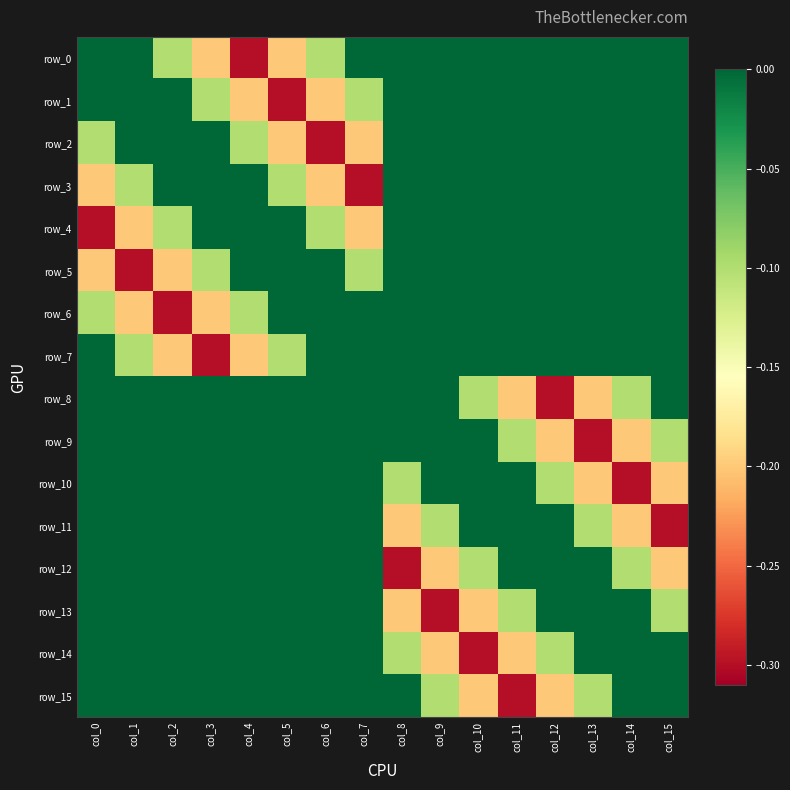

Which series changed the most between col_13 and col_15?

row_9